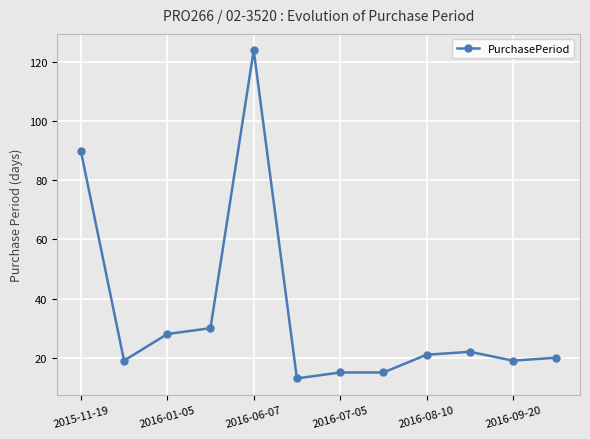

What is the minimum value shown in the chart?

13